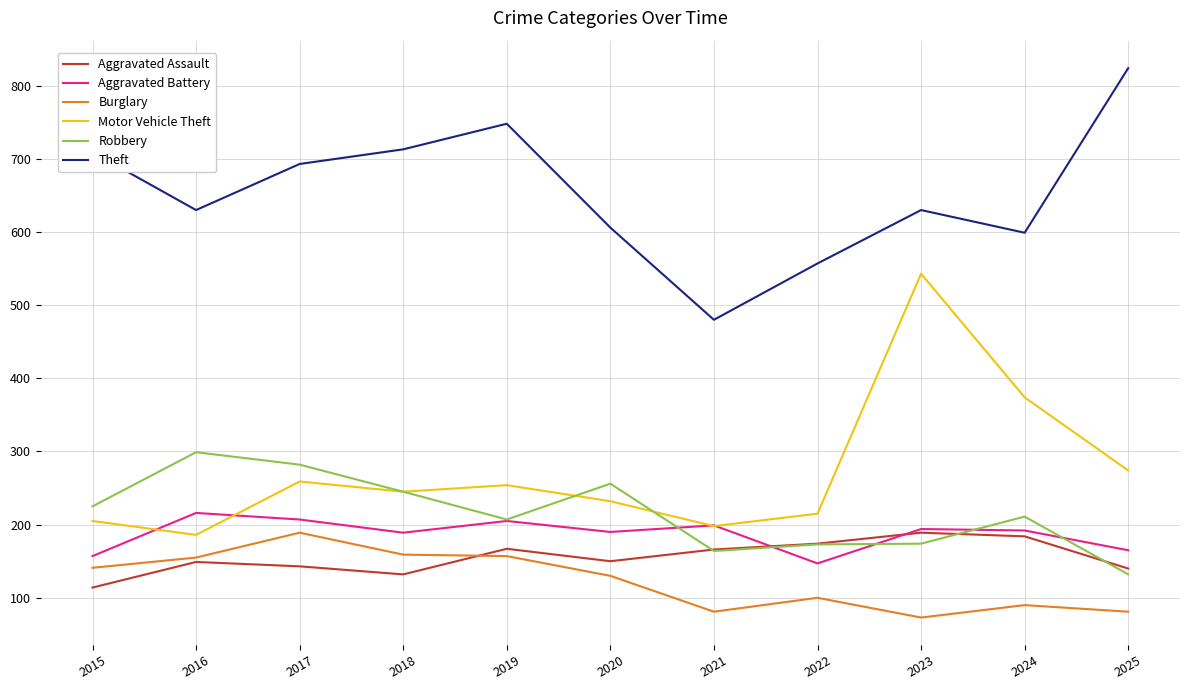

Which series has the largest total across all categories?

Theft